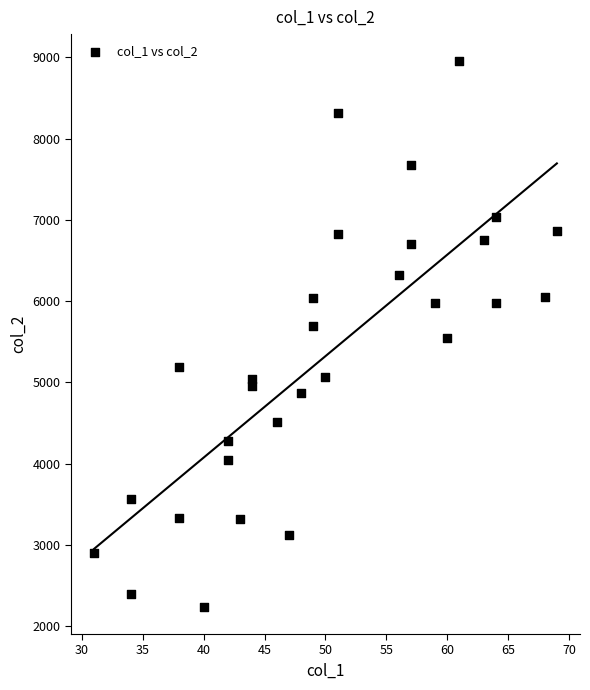

What is the range of X values (max minus min)?

38